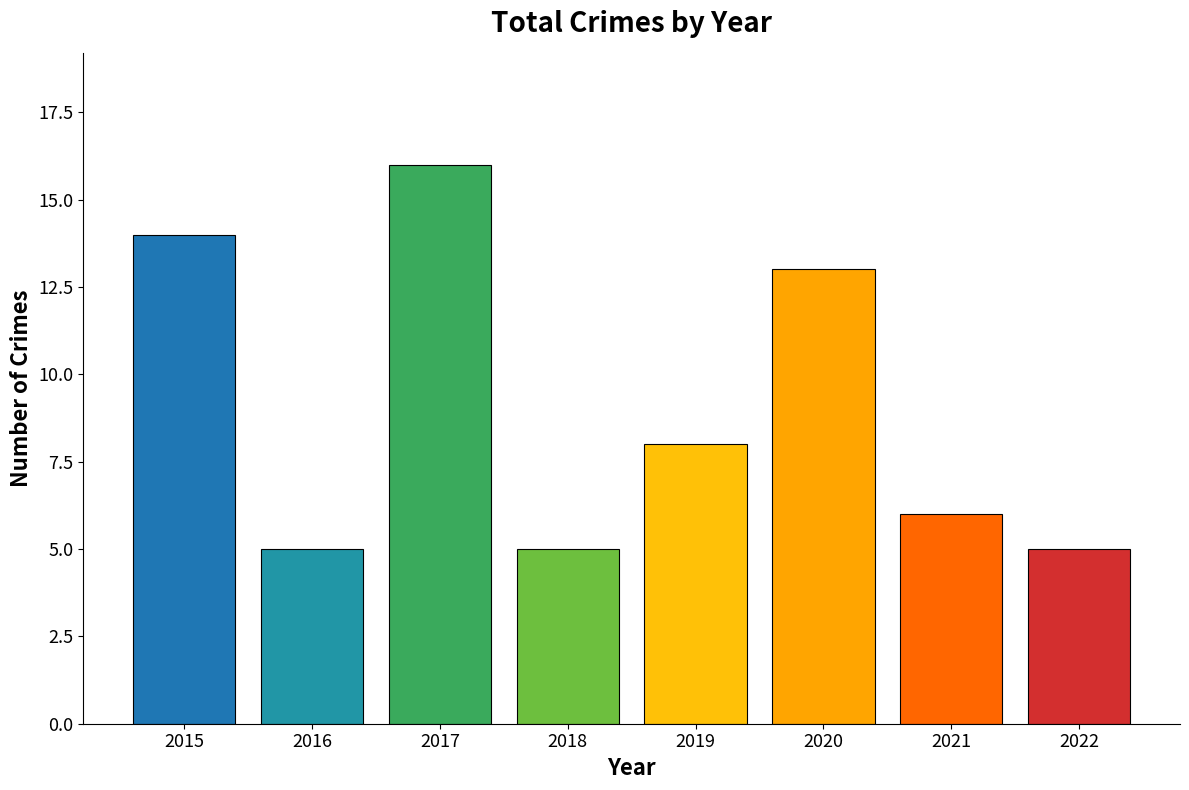

What is the difference between the values at 2019 and 2017?

8